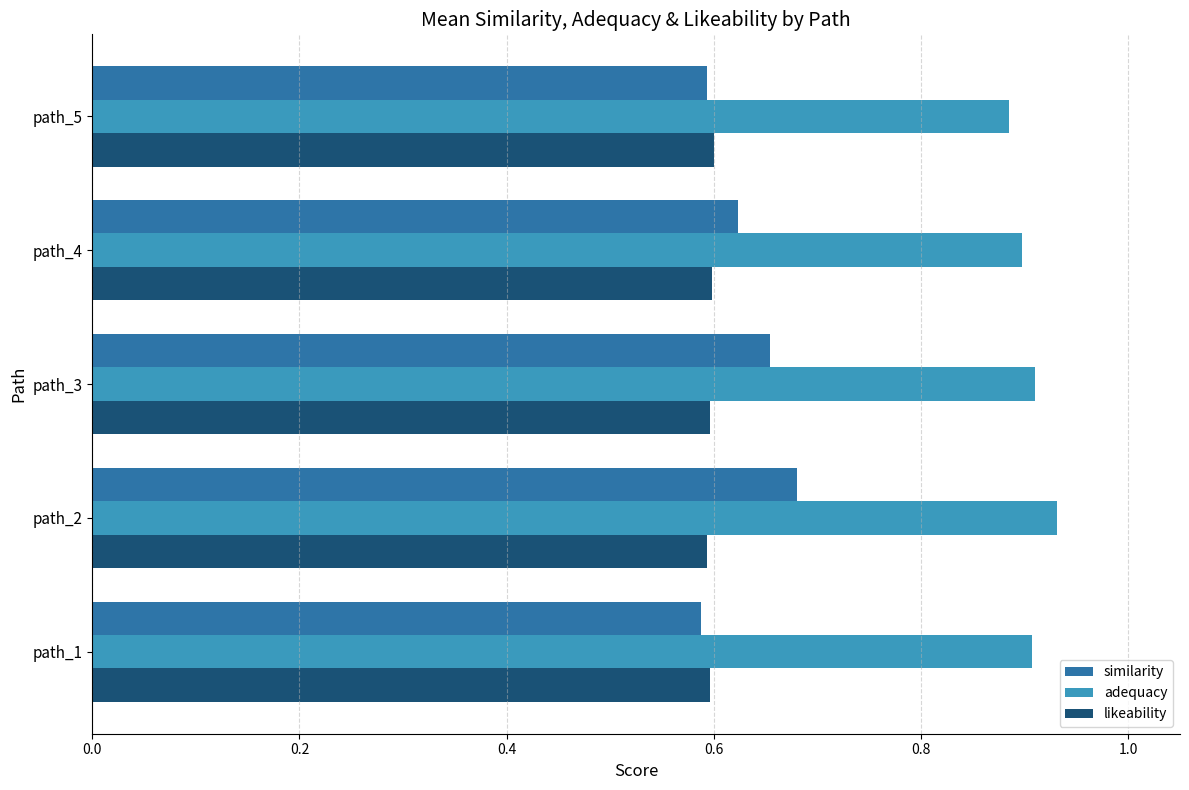

Which series has the widest spread of values?

similarity